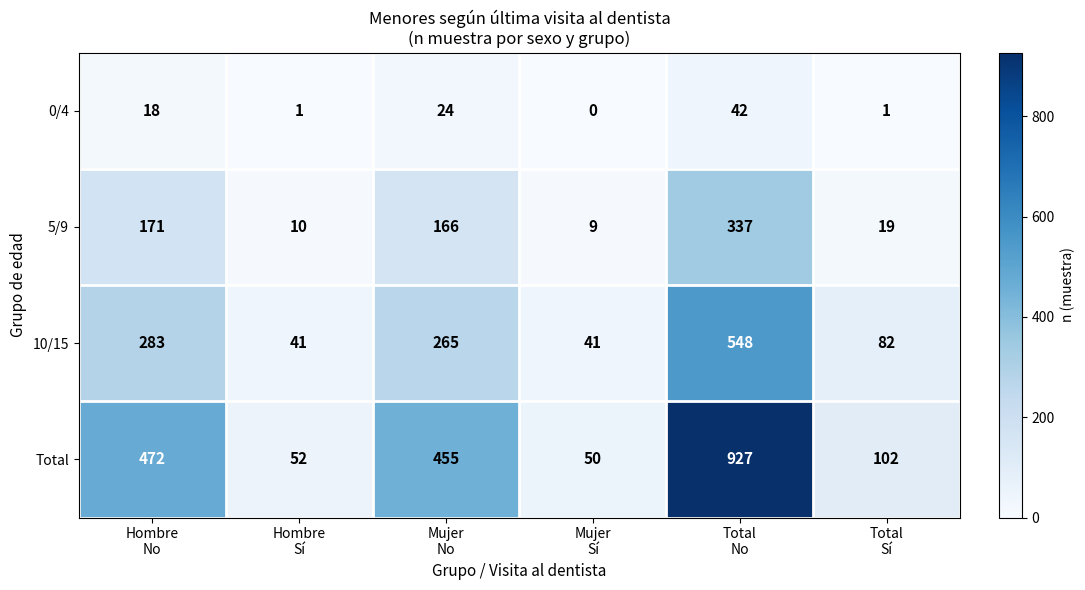

What is the sum of all 5/9 values?

712